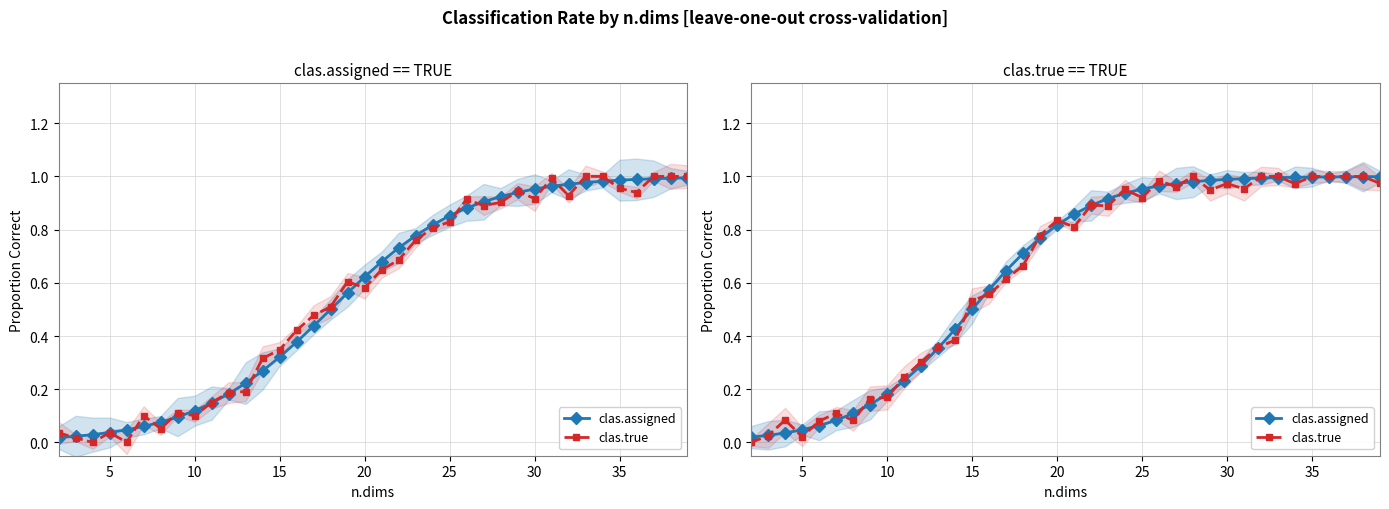

List the series in order of their overall mean, lowest first.

clas.true, clas.assigned